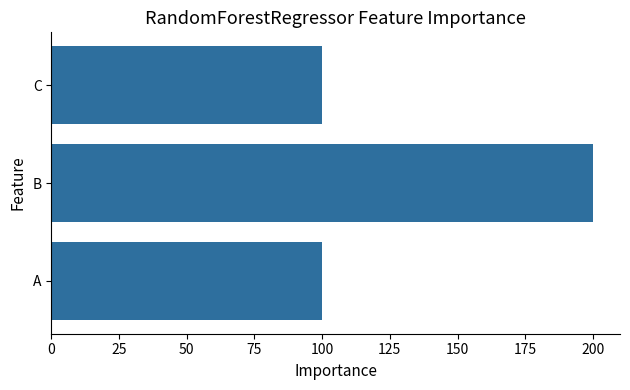

Reading bottom to top, what are all the values shown in this chart?

A=100	B=200	C=100